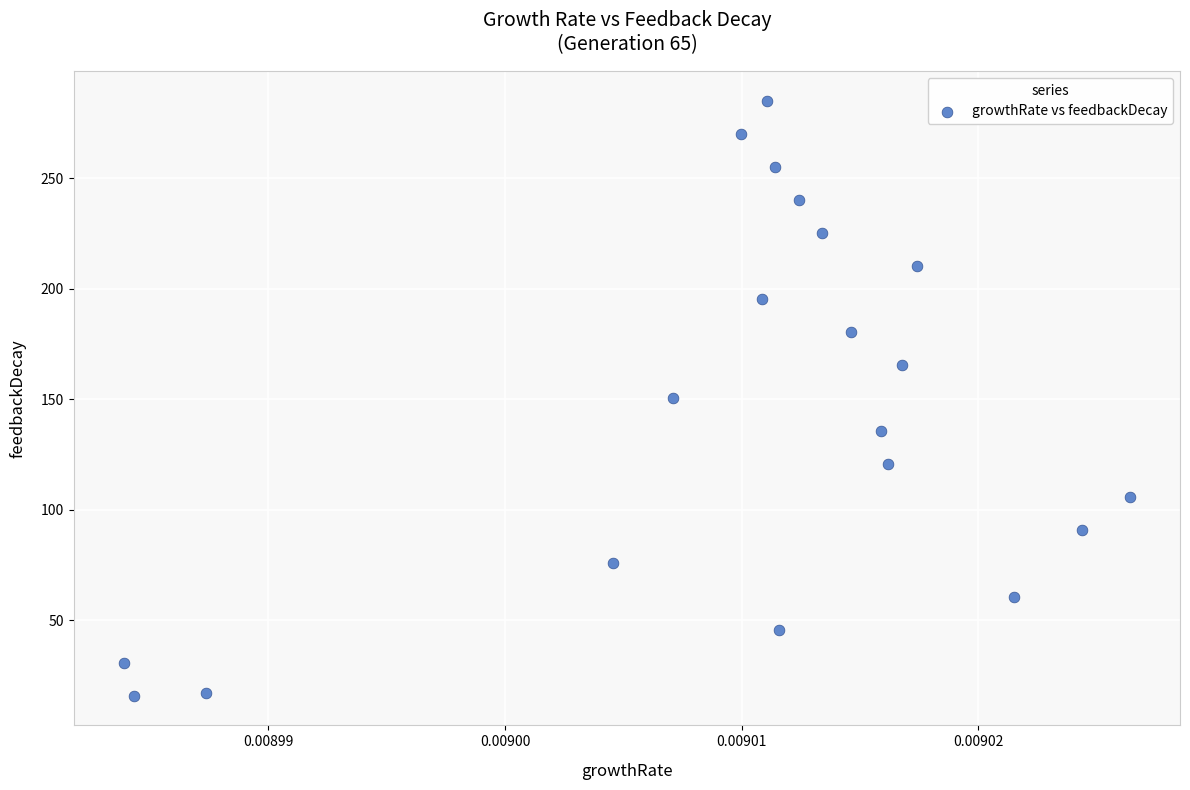

What is the range of Y values (max minus min)?

269.2